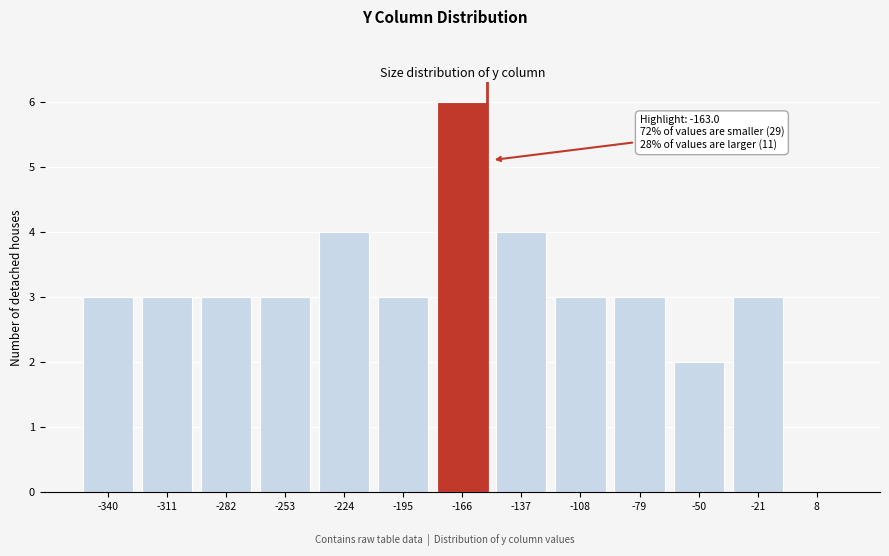

Reading left to right, extract all data points from this chart.

-340=3	-311=3	-282=3	-253=3	-224=4	-195=3	-166=6	-137=4	-108=3	-79=3	-50=2	-21=3	8=0